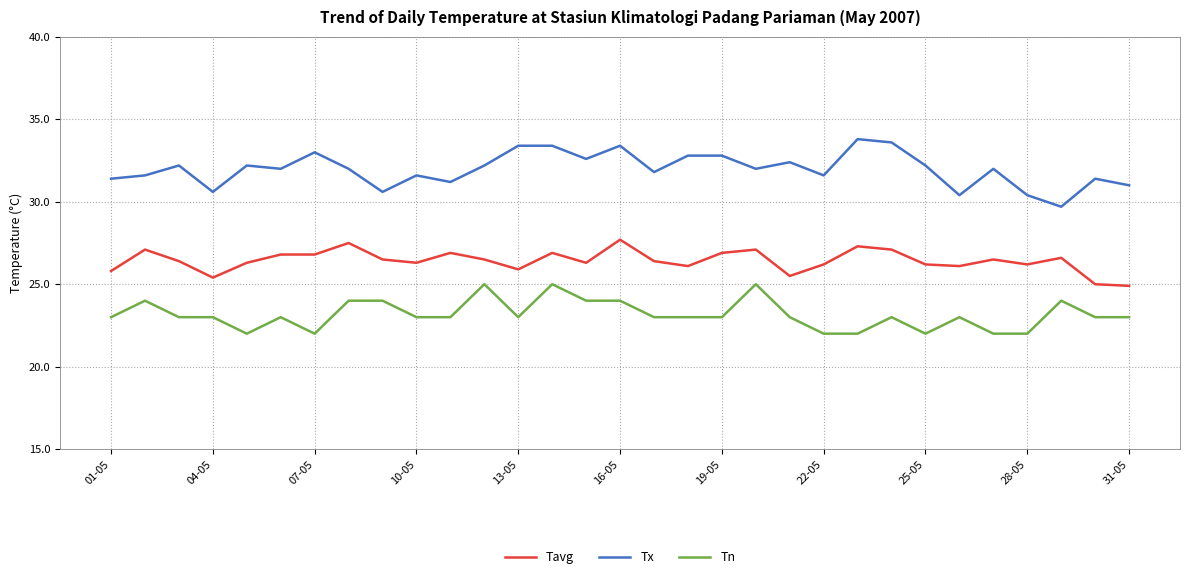

True or false: Tn has more than 1 interior local peaks.

True